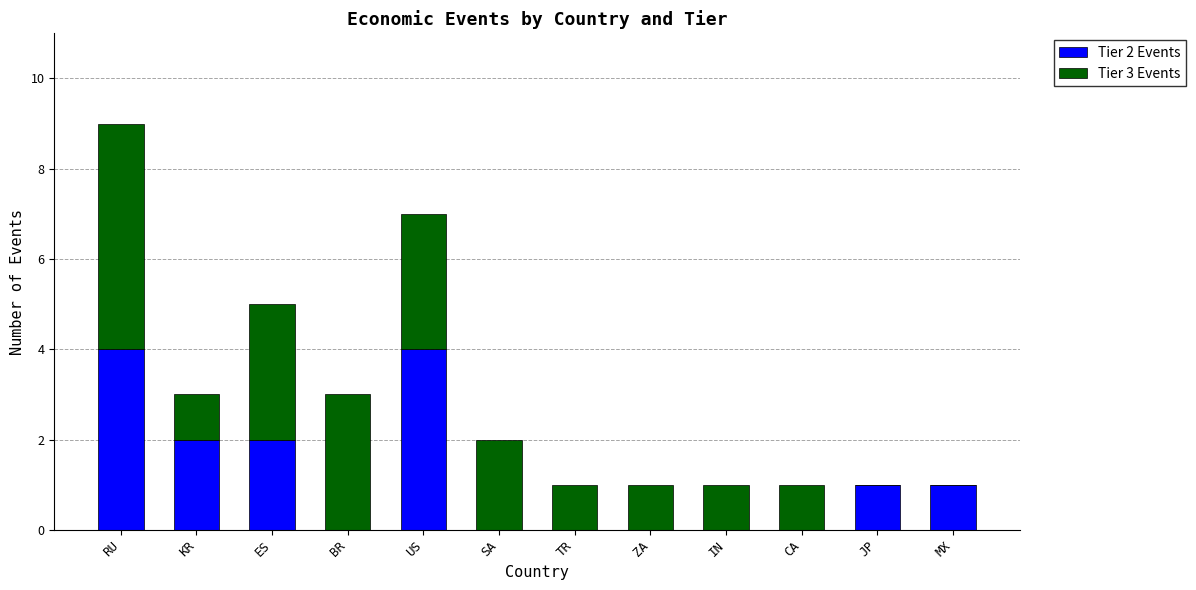

The value of Tier 2 Events at RU is 2. True or false?

False